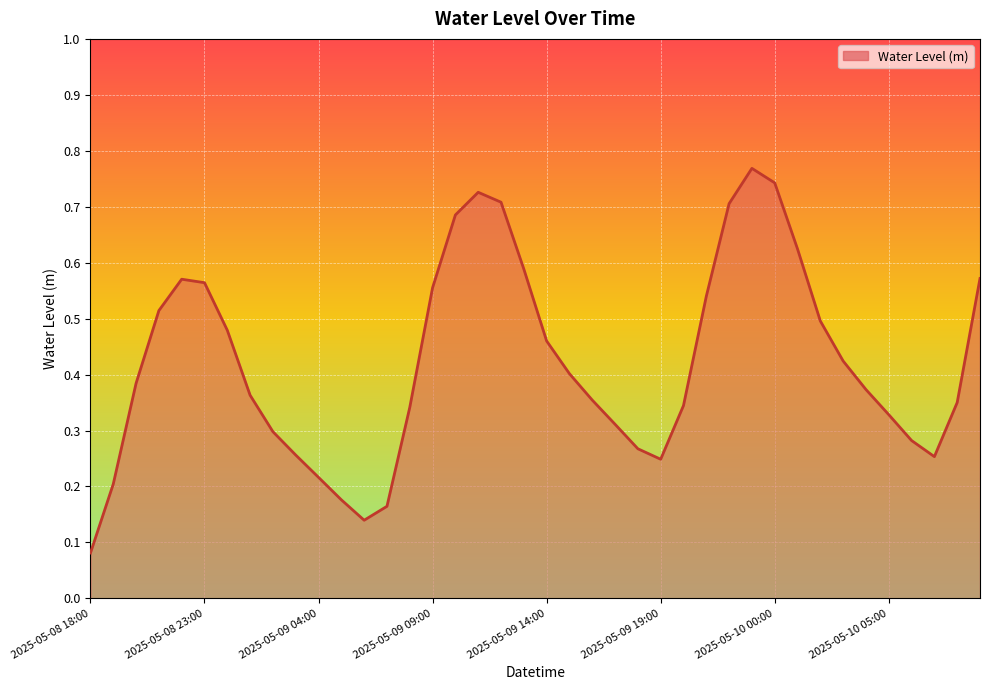

How many lines are shown in the chart?

1